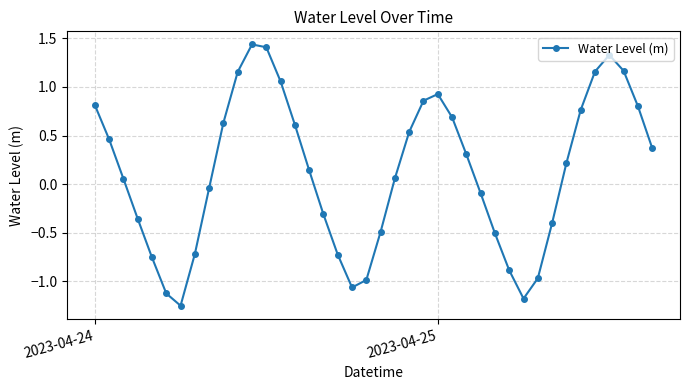

How many points are higher than both their immediate neighbors (excluding endpoints)?

3